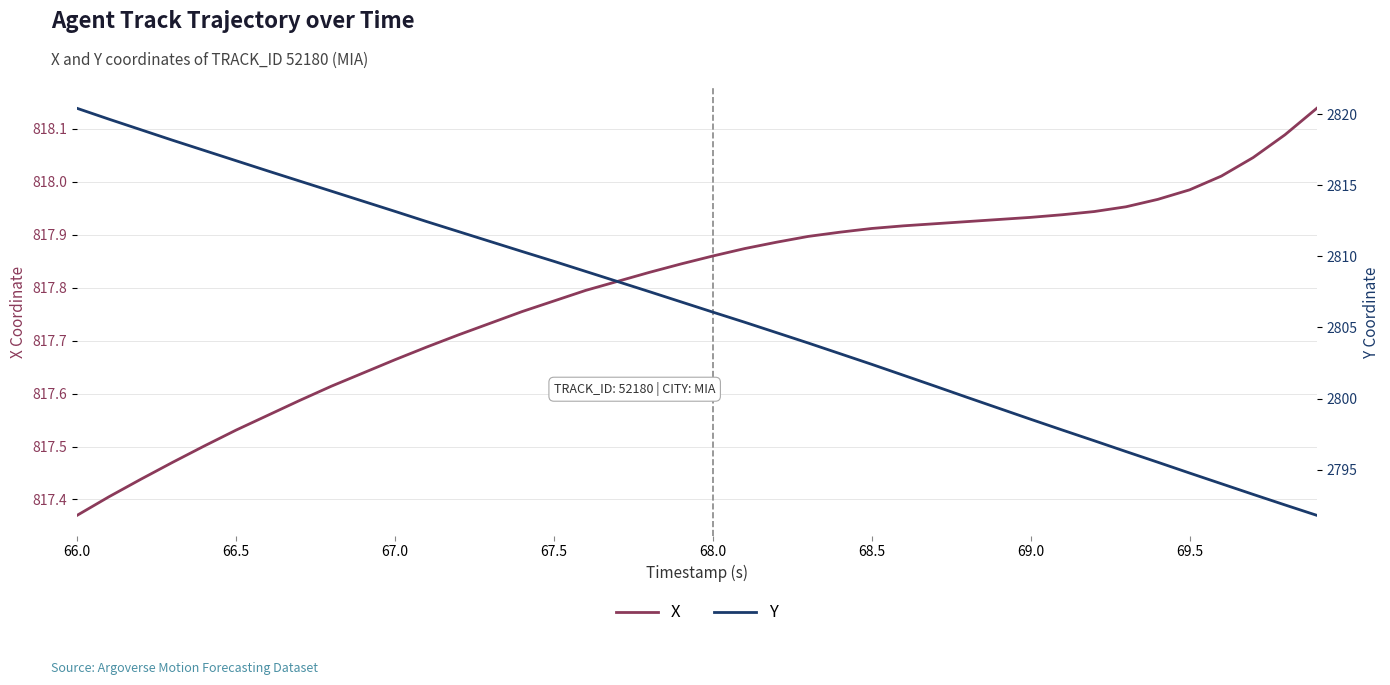

Reading left to right, transcribe all the data shown in this chart.

X: 817.4	817.4	817.4	817.5	817.5	817.5	817.6	817.6	817.6	817.6	817.7	817.7	817.7	817.7	817.8	817.8	817.8	817.8	817.8	817.8	817.9	817.9	817.9	817.9	817.9	817.9	817.9	817.9	817.9	817.9	817.9	817.9	817.9	818.0	818.0	818.0	818.0	818.0	818.1	818.1
Y: 2820.4	2819.6	2818.9	2818.2	2817.4	2816.7	2816.0	2815.3	2814.6	2813.9	2813.2	2812.4	2811.7	2811.0	2810.3	2809.7	2808.9	2808.2	2807.5	2806.8	2806.1	2805.4	2804.6	2803.9	2803.2	2802.4	2801.6	2800.9	2800.1	2799.3	2798.6	2797.8	2797.0	2796.3	2795.5	2794.8	2794.0	2793.3	2792.5	2791.8